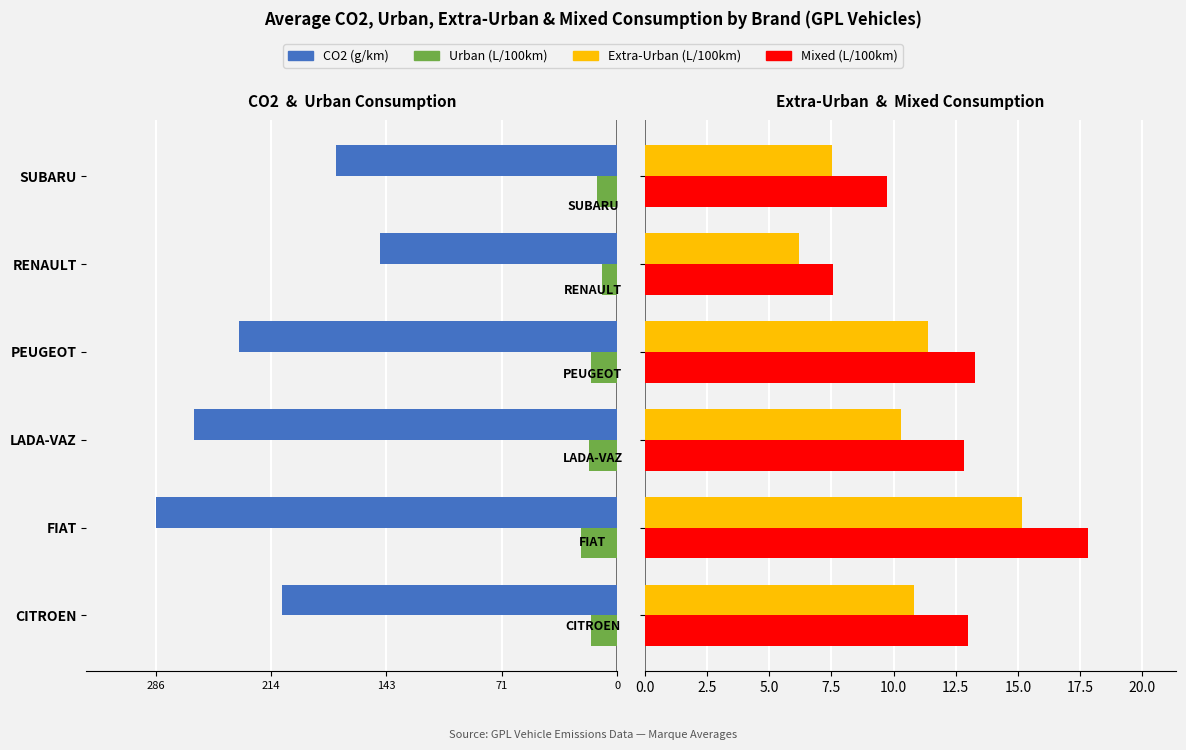

What is the spread (max minus min) of values at SUBARU?

184.0